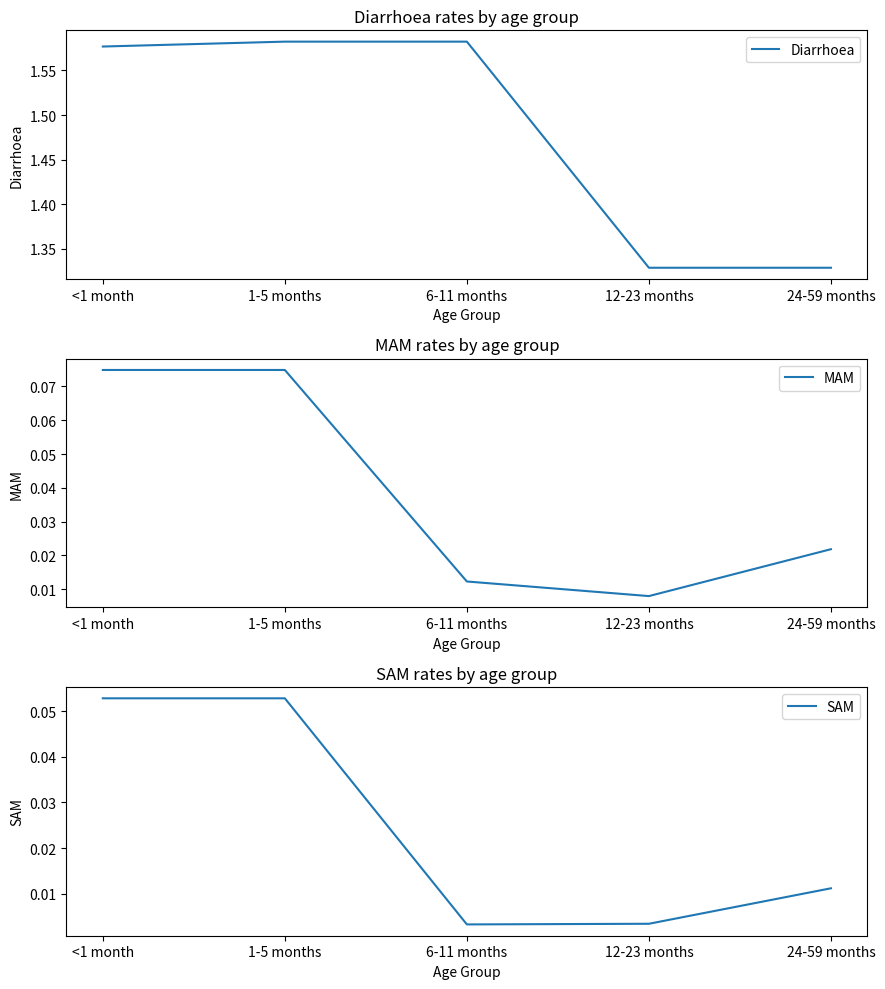

List the series in order of their peak value, highest first.

Diarrhoea, MAM, SAM